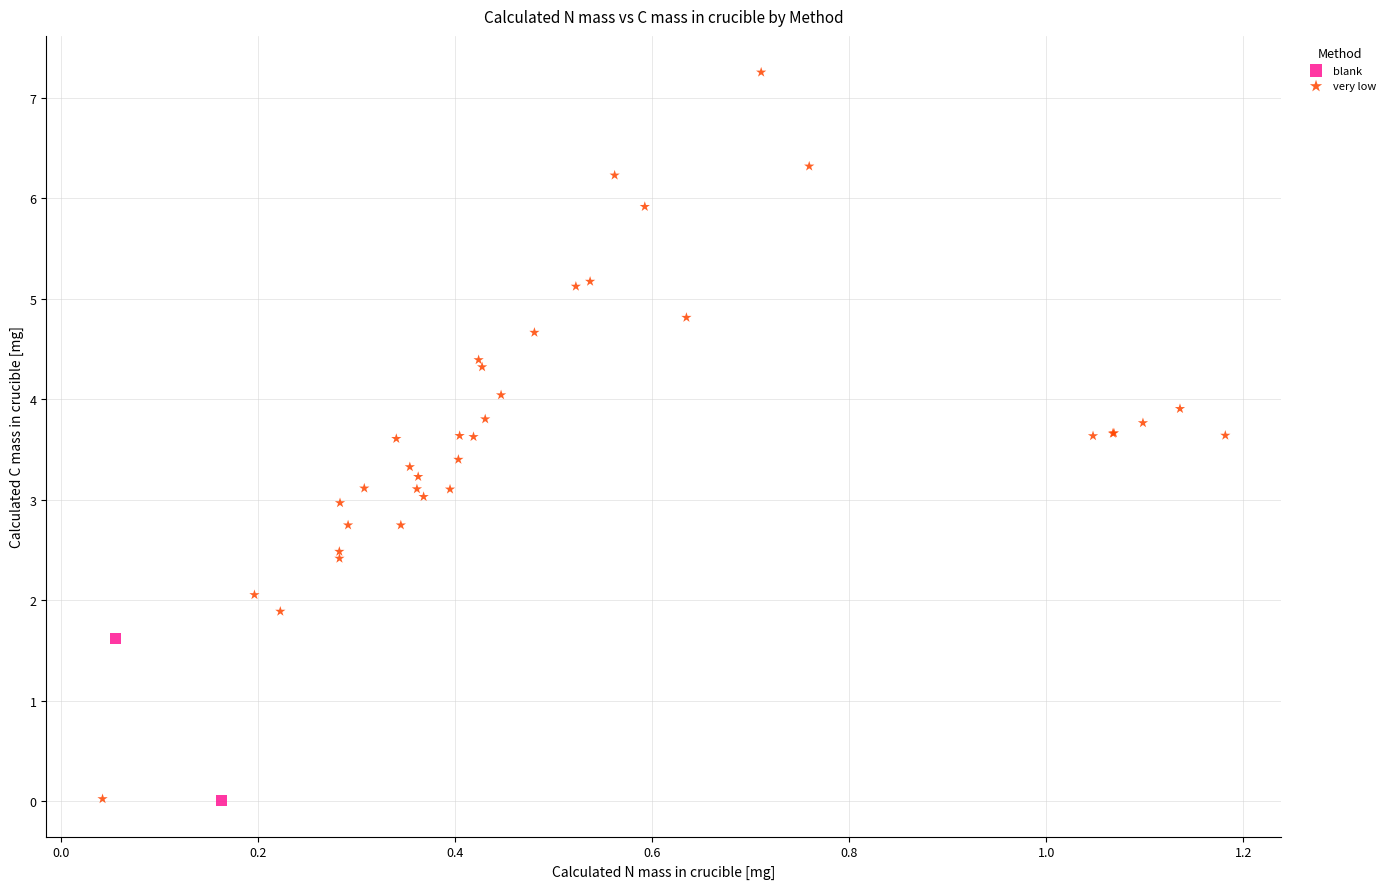

What are all the series names shown in the legend?

blank, very low